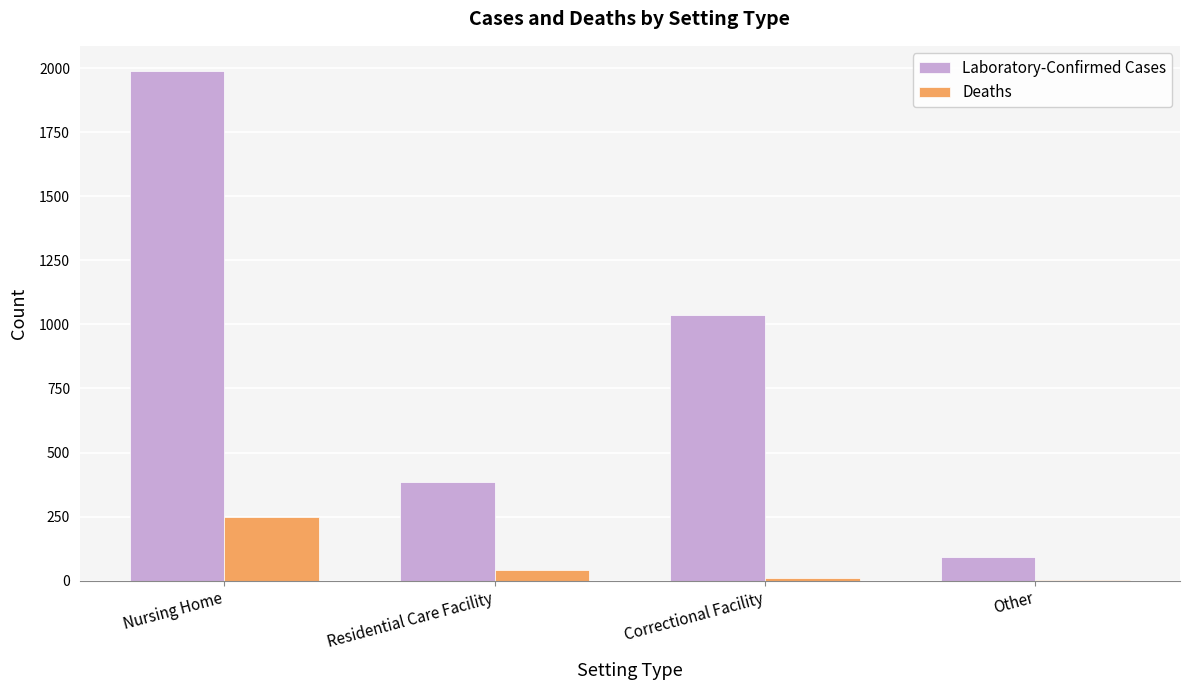

How many distinct data groups are displayed?

2